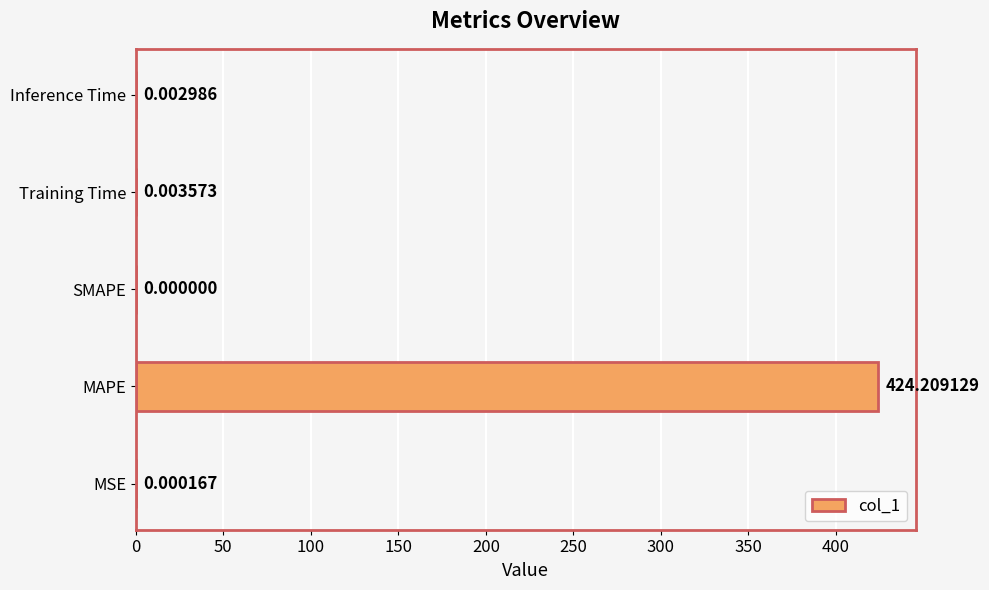

Which label corresponds to the largest value in the chart?

MAPE